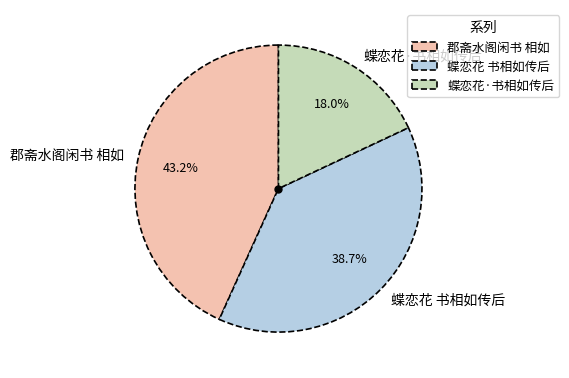

What is the total percentage of 蝶恋花 书相如传后 and 蝶恋花·书相如传后?

56.8%